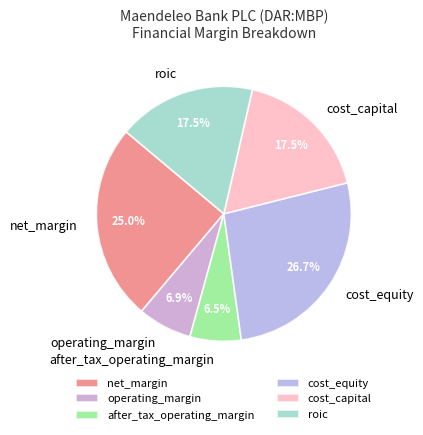

Does any single category account for the majority?

No